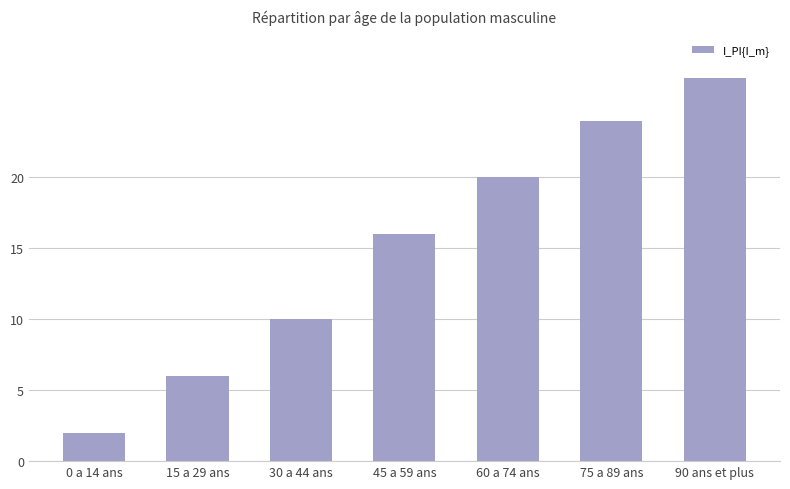

Is it true that the value at 45 a 59 ans is 16?

True